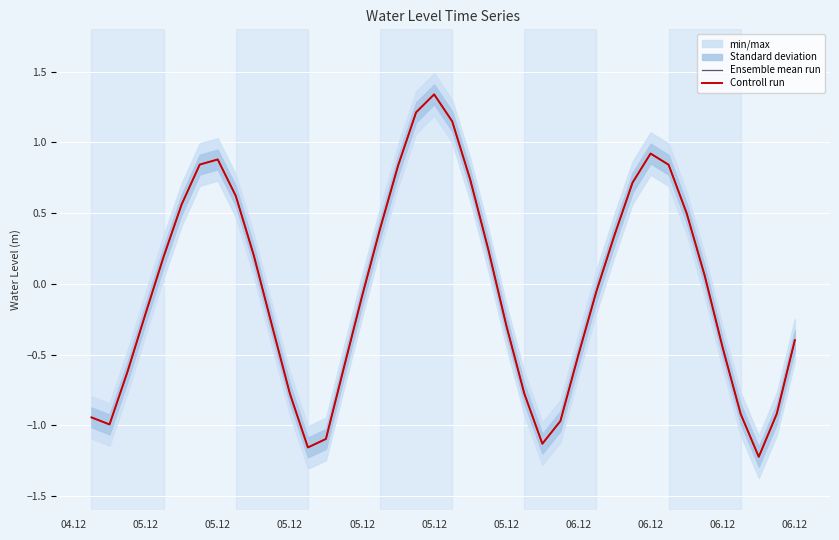

True or false: Controll run and Ensemble mean run cross at least once.

False